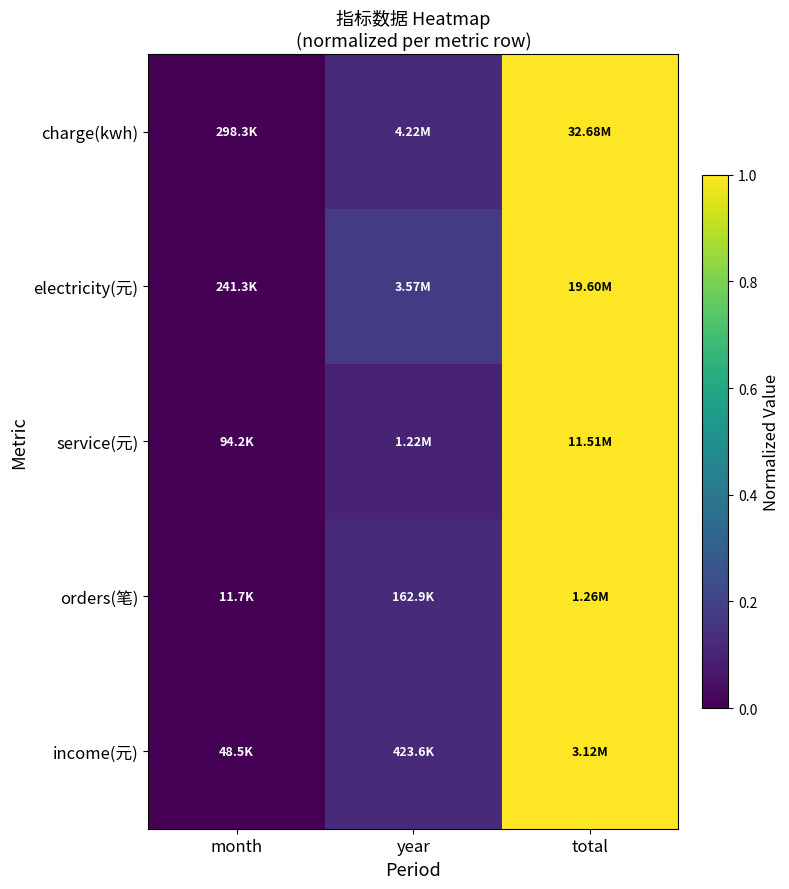

Which series changed the most between month and total?

charge(kwh)